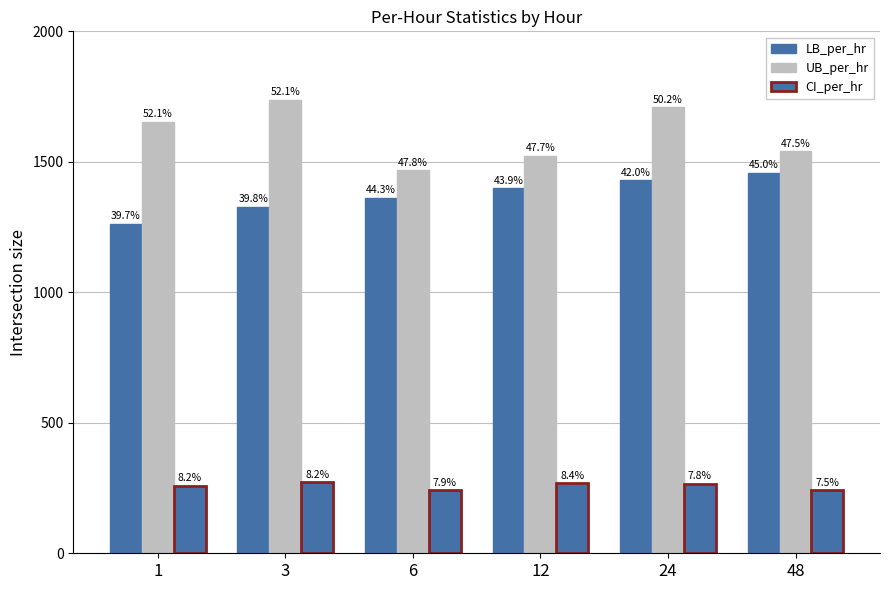

Reading right to left, extract all data points from this chart.

LB_per_hr: 1457.7	1429.3	1399.2	1361.6	1328.3	1261.9
UB_per_hr: 1540.2	1708.2	1522.8	1467.9	1738.1	1654.0
CI_per_hr: 241.9	265.2	268.0	241.4	272.7	258.9